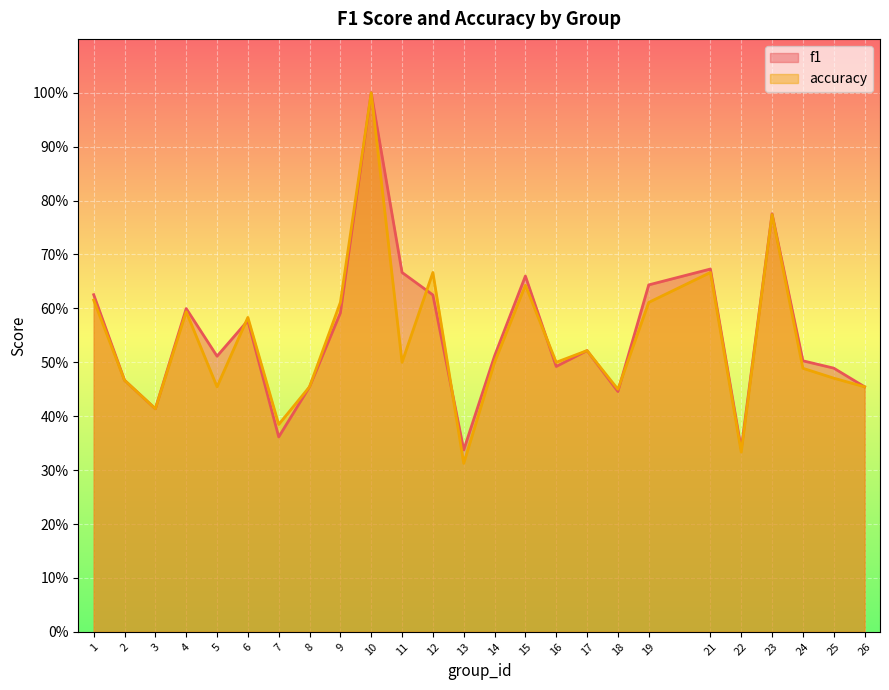

Which category has the highest value in the f1 series?

10